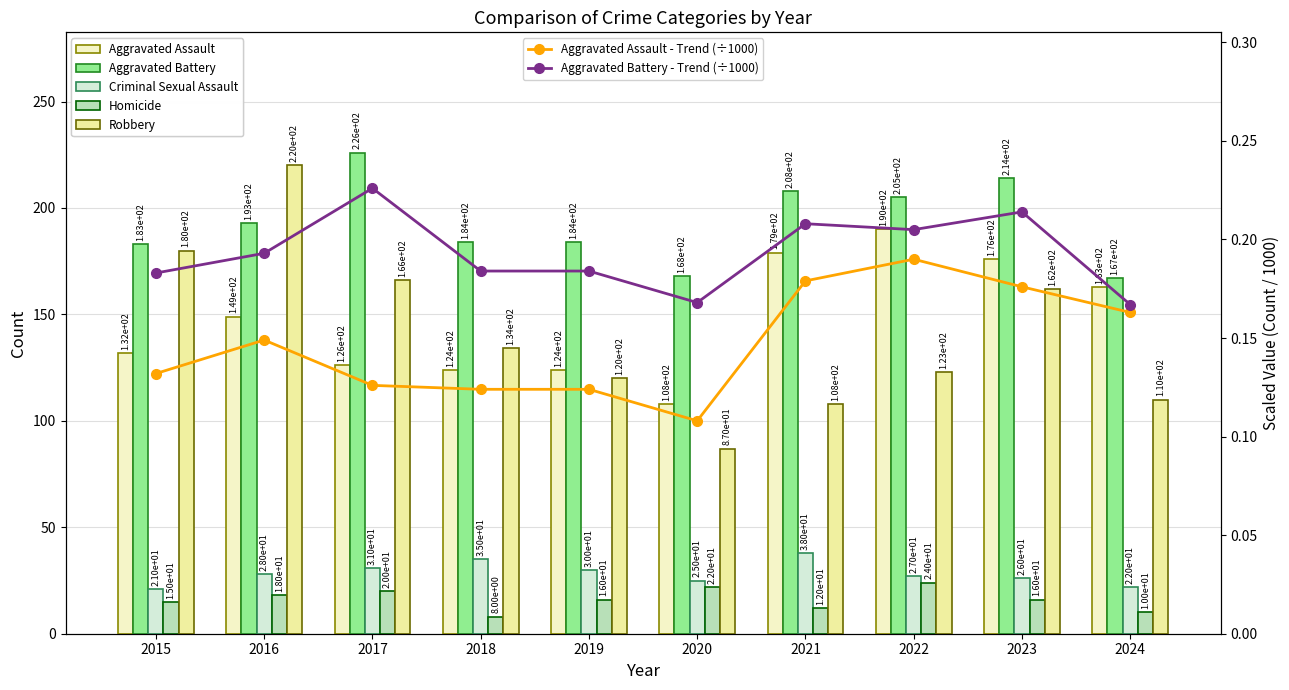

What is the sum of all Criminal Sexual Assault values?

283.0